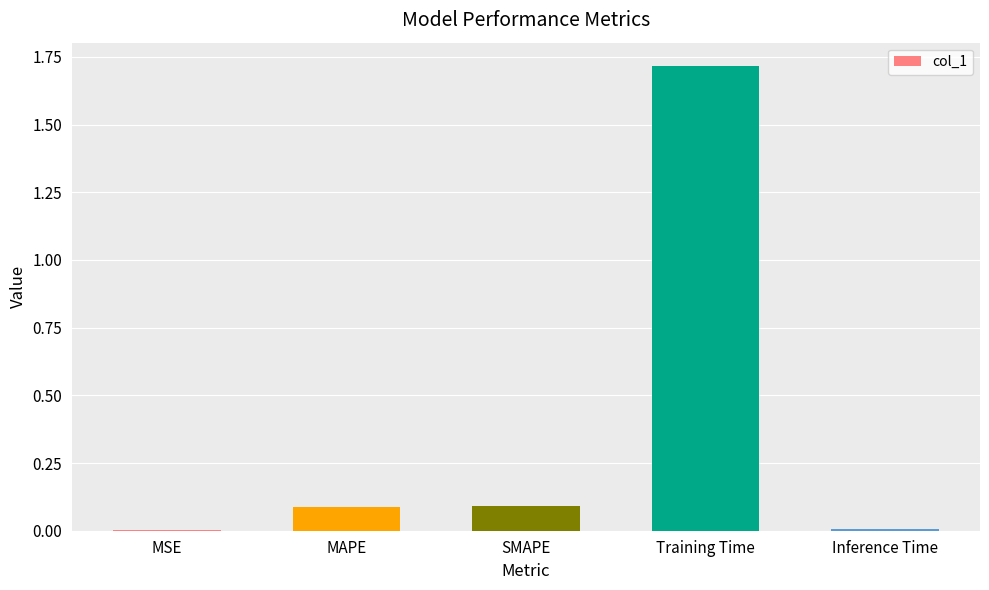

What is the sum of all values?

1.9